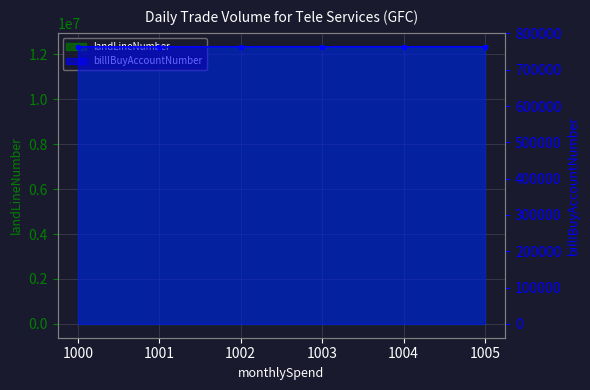

What is the average value of the billIBuyAccountNumber series?

763266